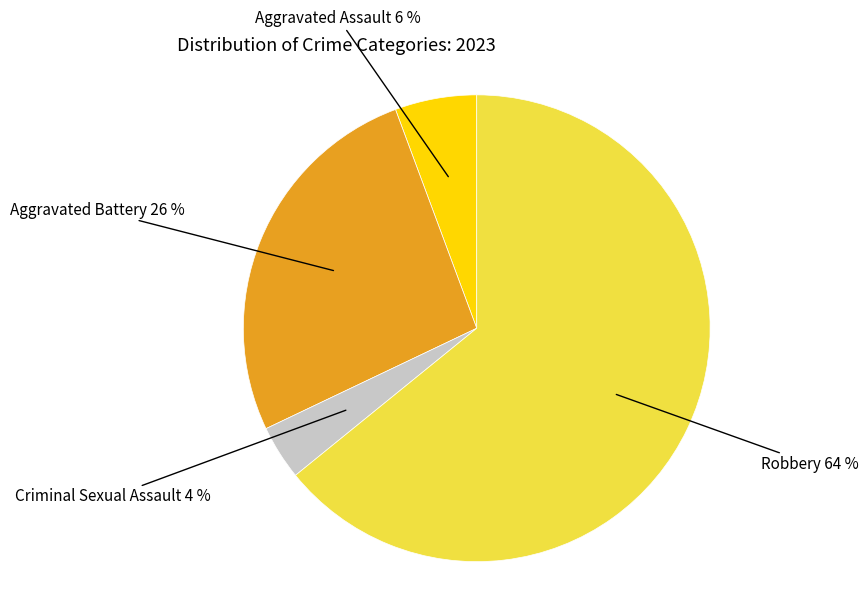

To the nearest percent, what percentage of the pie is Criminal Sexual Assault?

4%